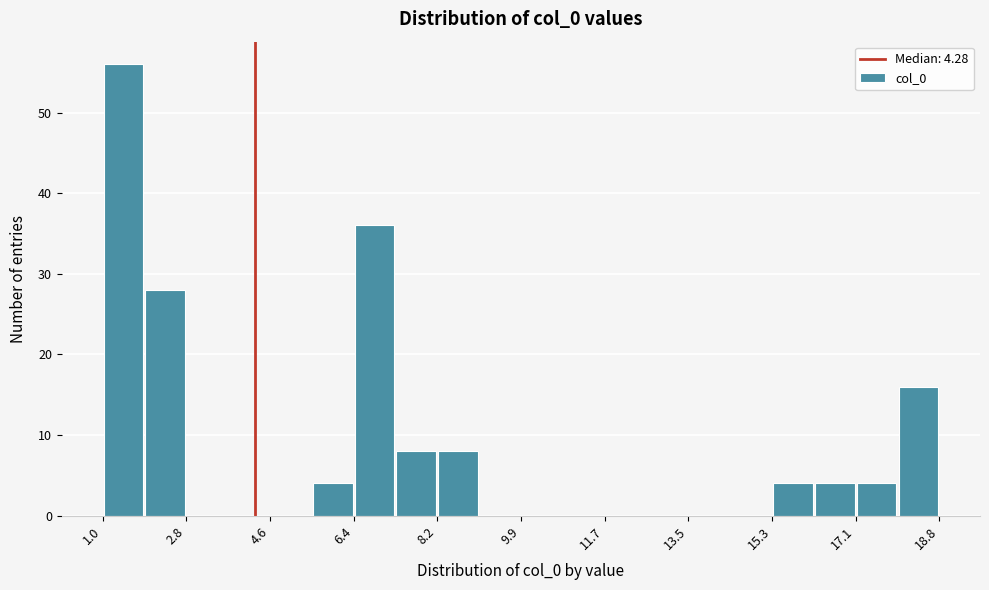

Reading left to right, transcribe this chart: for each bar, give the range it covers on the x-axis and its height. Neither the bar edges nor the heights are printed on the chart, so give them approximately, as read against the axes.

1.0 to 2.0: 56
2.0 to 2.8: 28
2.8 to 3.8: 0
3.8 to 4.6: 0
4.6 to 5.4: 0
5.4 to 6.4: 4
6.4 to 7.2: 36
7.2 to 8.2: 8
8.2 to 9.0: 8
9.0 to 10.0: 0
10.0 to 10.8: 0
10.8 to 11.8: 0
11.8 to 12.6: 0
12.6 to 13.4: 0
13.4 to 14.4: 0
14.4 to 15.2: 0
15.2 to 16.2: 4
16.2 to 17.0: 4
17.0 to 18.0: 4
18.0 to 18.8: 16